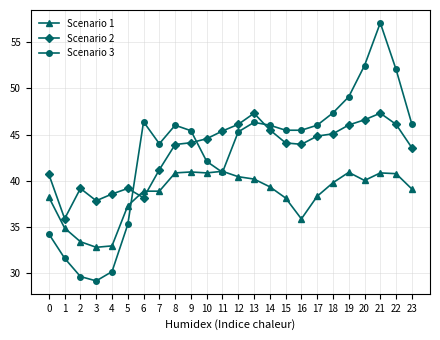

Between which two adjacent categories do Scenario 3 and Scenario 2 first intersect?

5 and 6